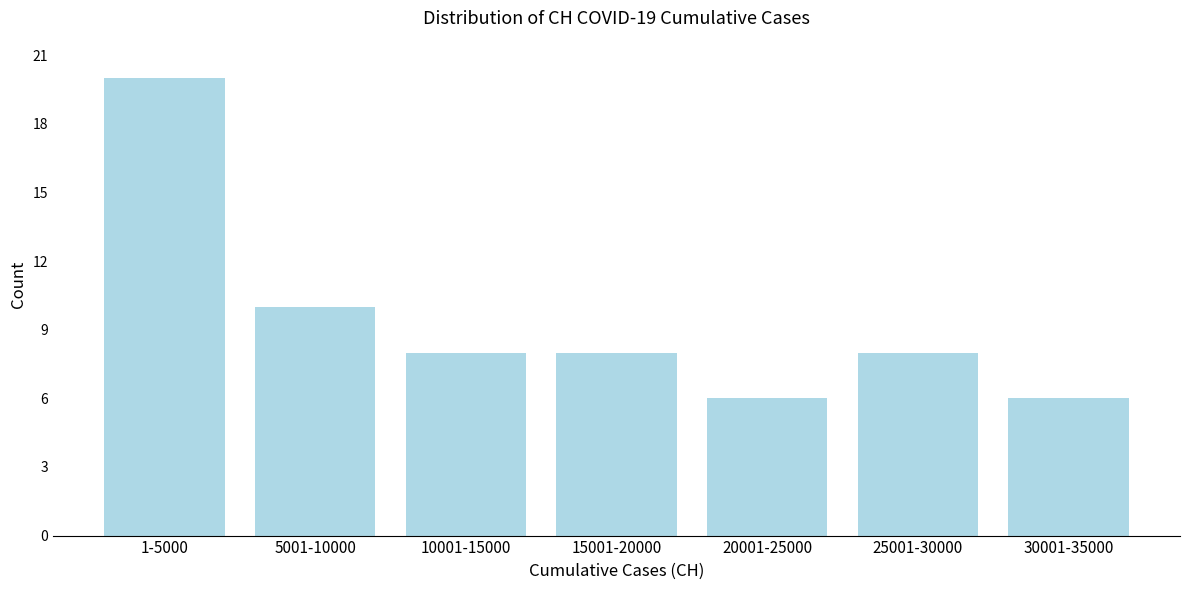

Reading left to right, list all the values displayed in this chart.

1-5000=20	5001-10000=10	10001-15000=8	15001-20000=8	20001-25000=6	25001-30000=8	30001-35000=6